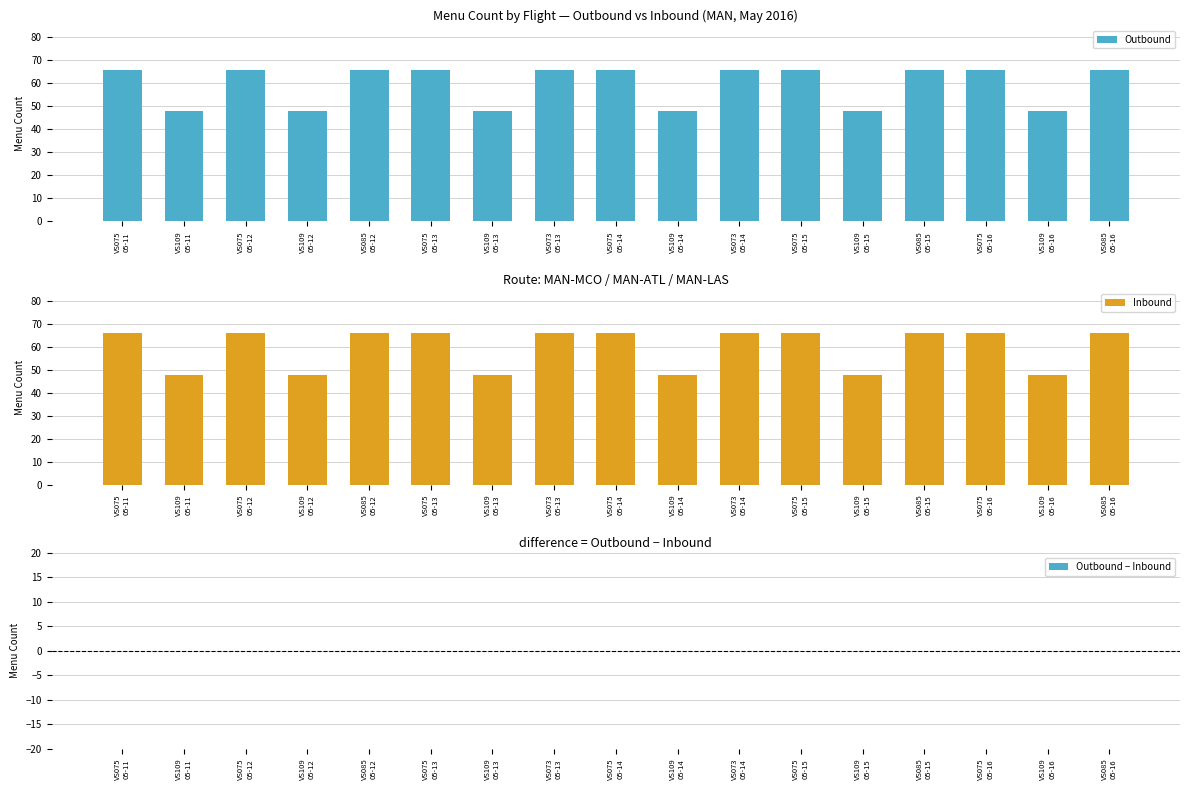

At which category does the chart reach its minimum across all series?

VS075
05-11